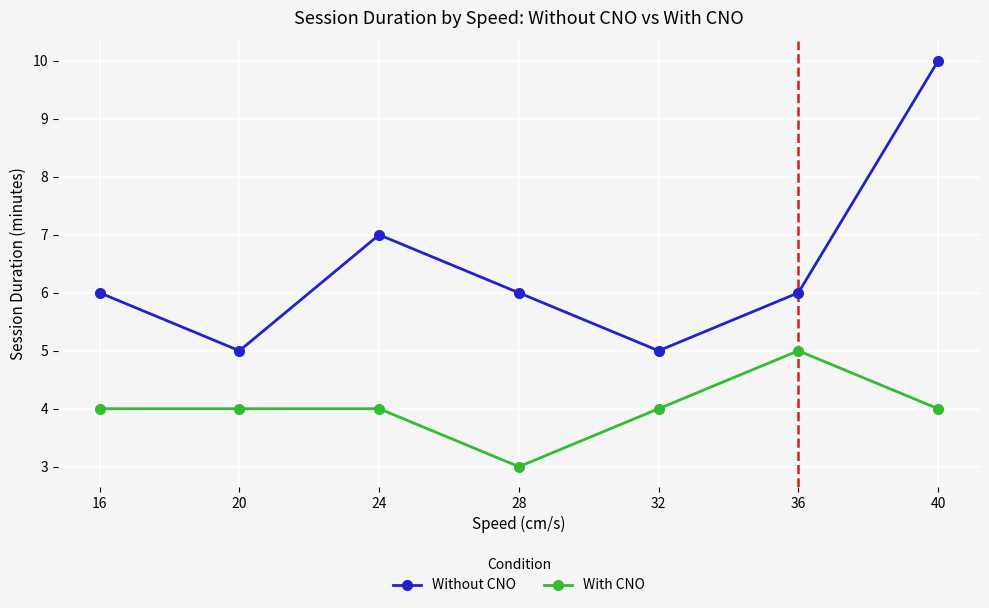

How many distinct data groups are displayed?

2